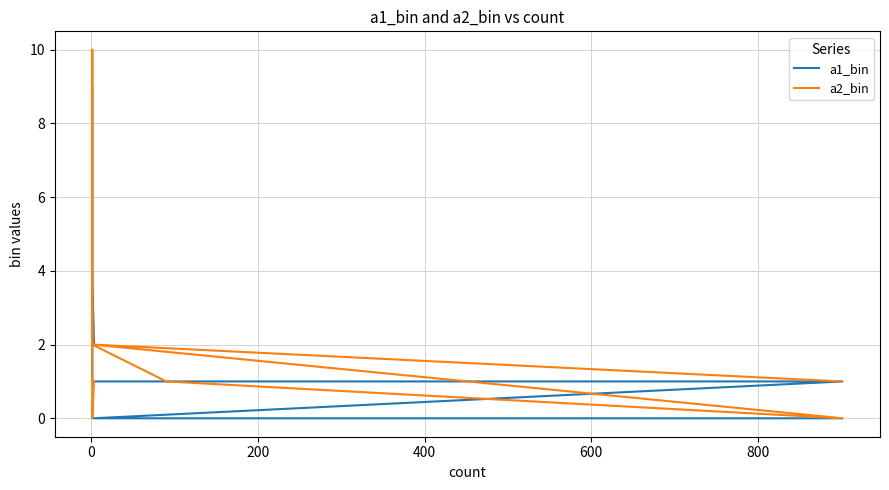

Is this an area chart (filled region under the line)?

No